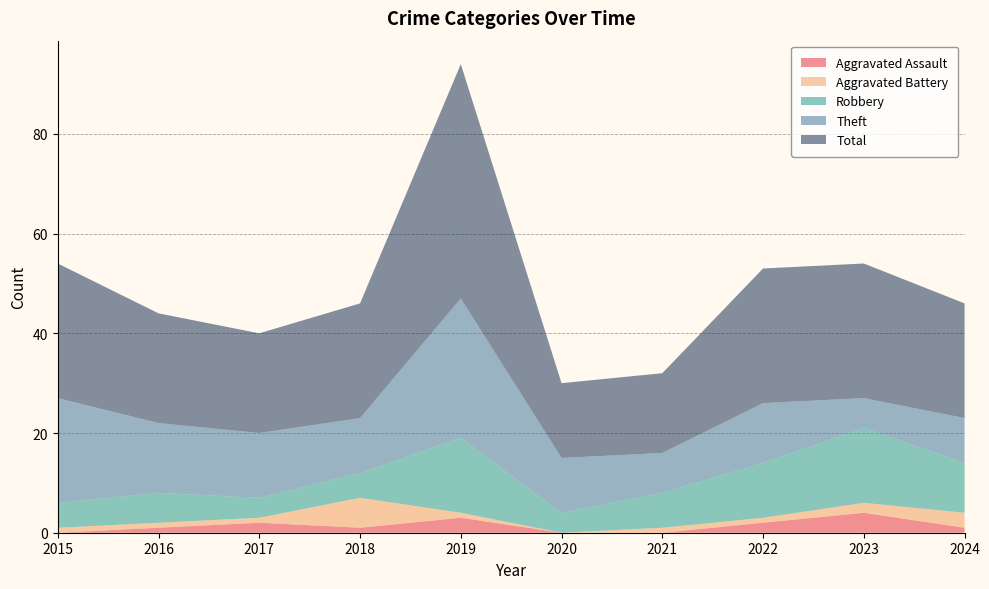

Reading right to left, extract all data points from this chart.

Aggravated Assault: 2024=1	2023=4	2022=2	2021=0	2020=0	2019=3	2018=1	2017=2	2016=1	2015=0
Aggravated Battery: 2024=3	2023=2	2022=1	2021=1	2020=0	2019=1	2018=6	2017=1	2016=1	2015=1
Robbery: 2024=10	2023=15	2022=11	2021=7	2020=4	2019=15	2018=5	2017=4	2016=6	2015=5
Theft: 2024=9	2023=6	2022=12	2021=8	2020=11	2019=28	2018=11	2017=13	2016=14	2015=21
Total: 2024=23	2023=27	2022=27	2021=16	2020=15	2019=47	2018=23	2017=20	2016=22	2015=27